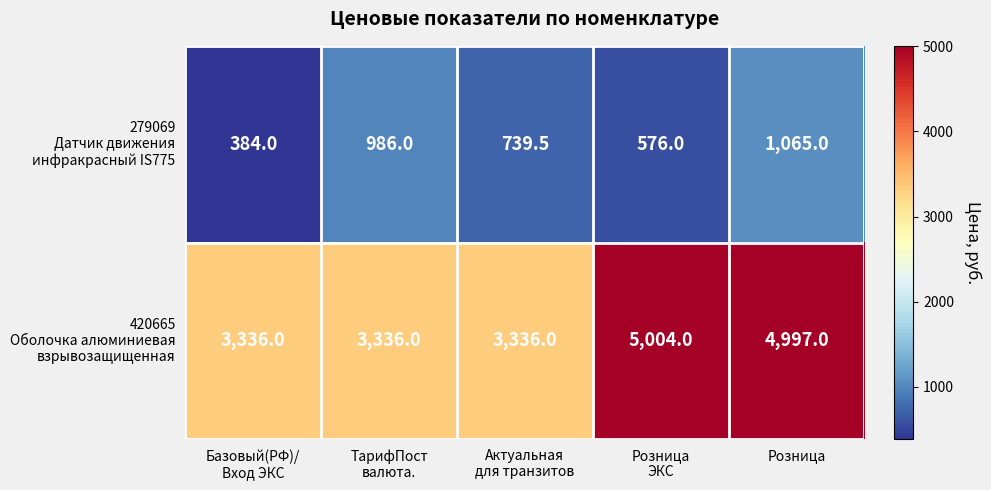

At how many categories does at least one series exceed 3217?

5